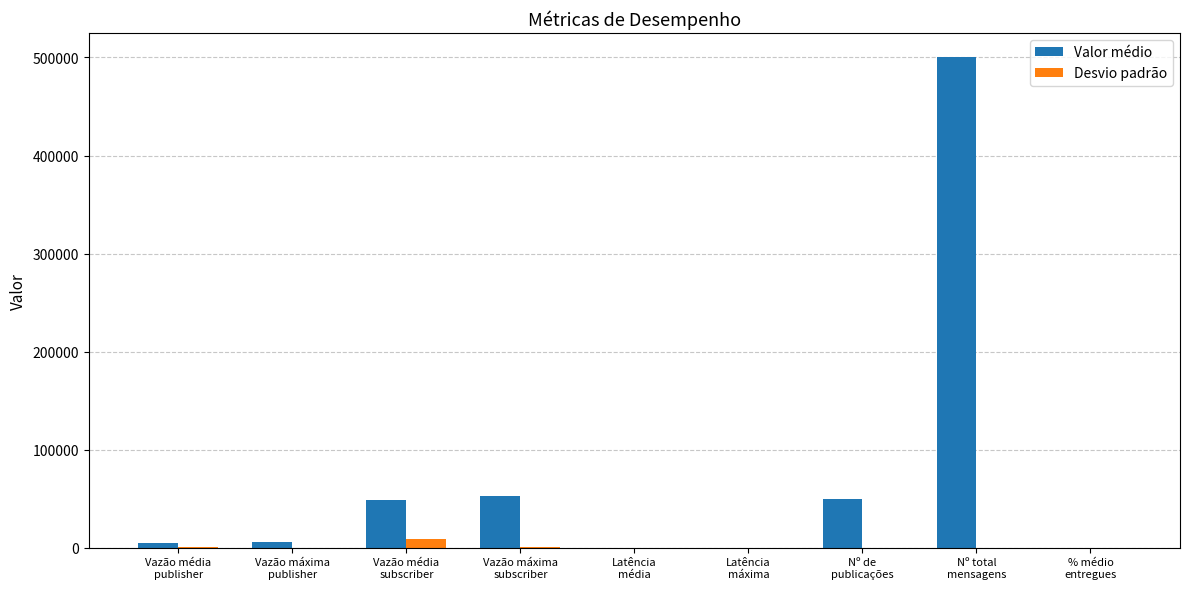

True or false: Desvio padrão has a value of 0.0 at Nº total
mensagens.

True